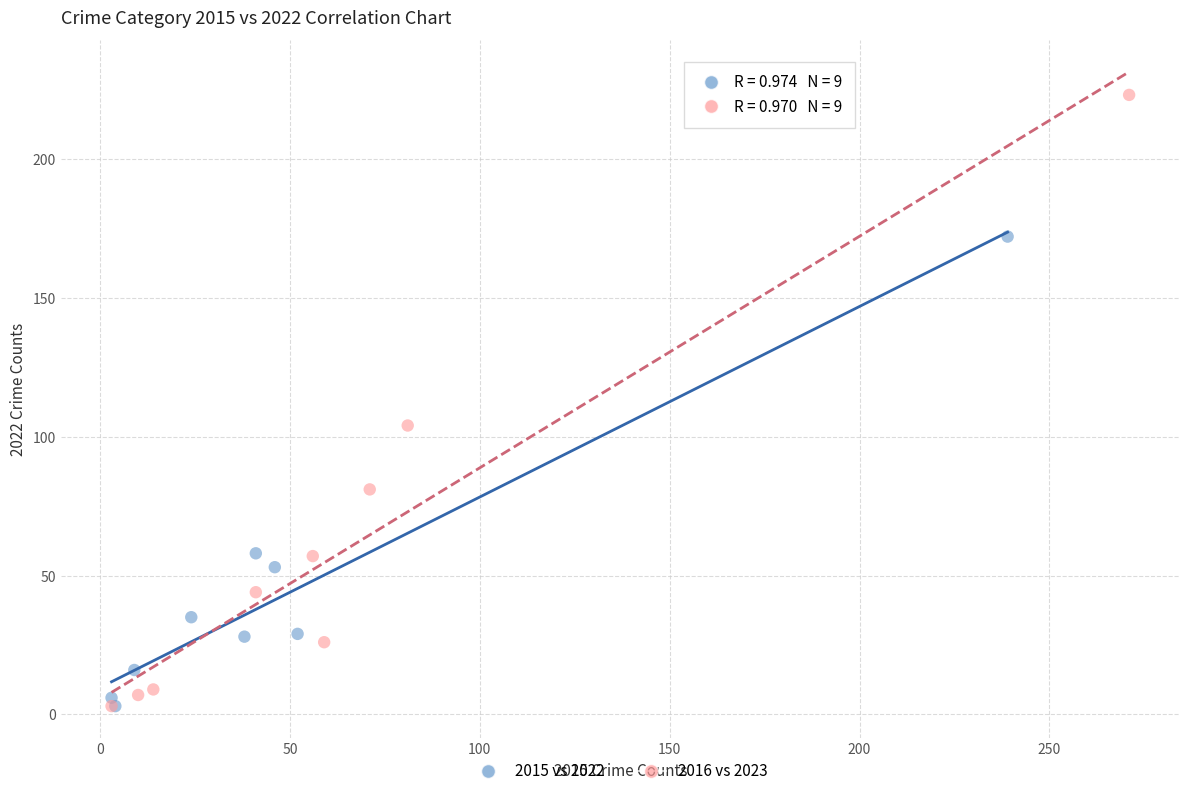

Which series reaches the maximum Y coordinate?

2016 vs 2023